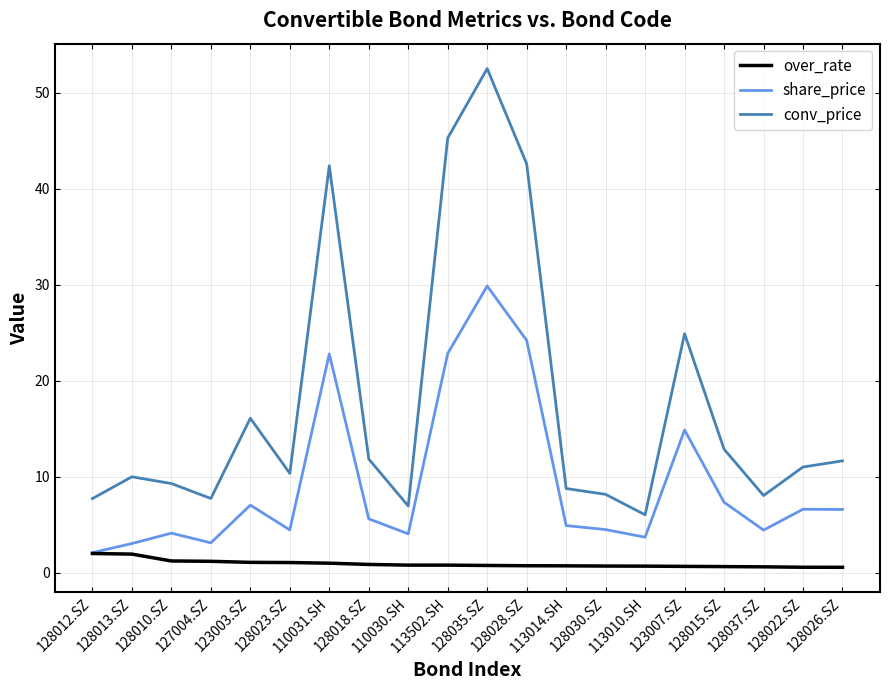

What is the difference between the conv_price values at 128028.SZ and 123007.SZ?

17.7